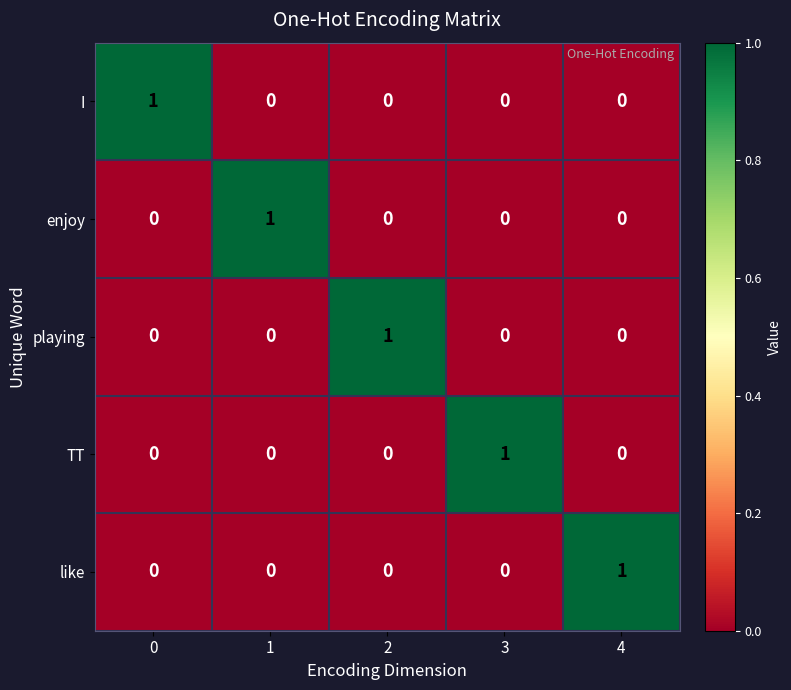

True or false: TT has a value of 0 at 0.

True